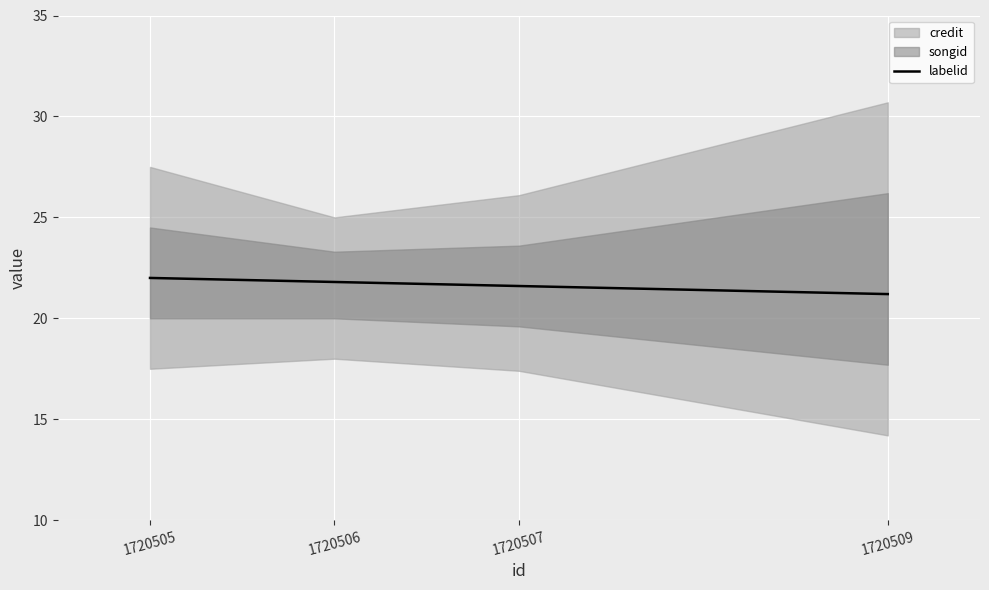

How many lines are shown in the chart?

1